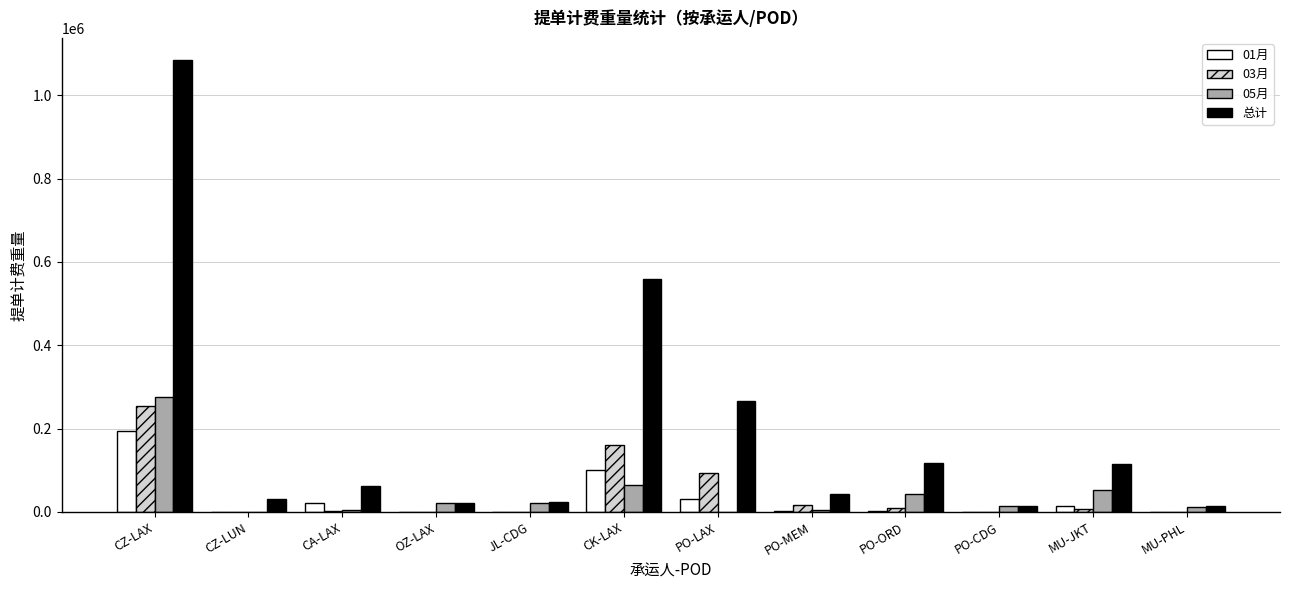

The 01月 series shows -89161.7 at PO-CDG. True or false?

False